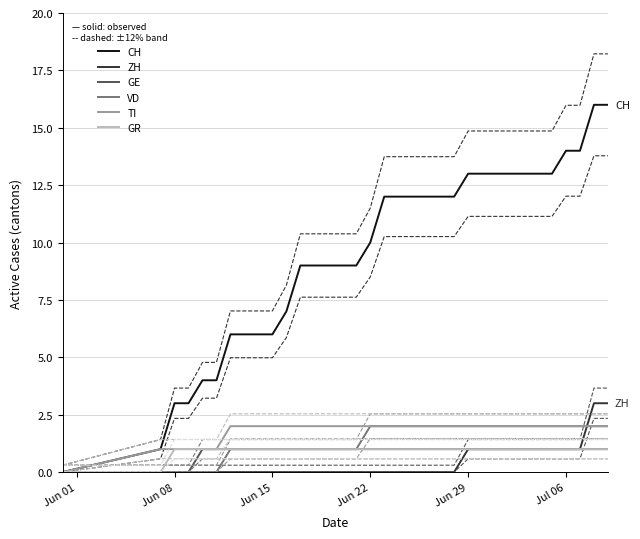

What are all the series names shown in the legend?

CH, ZH, GE, VD, TI, GR